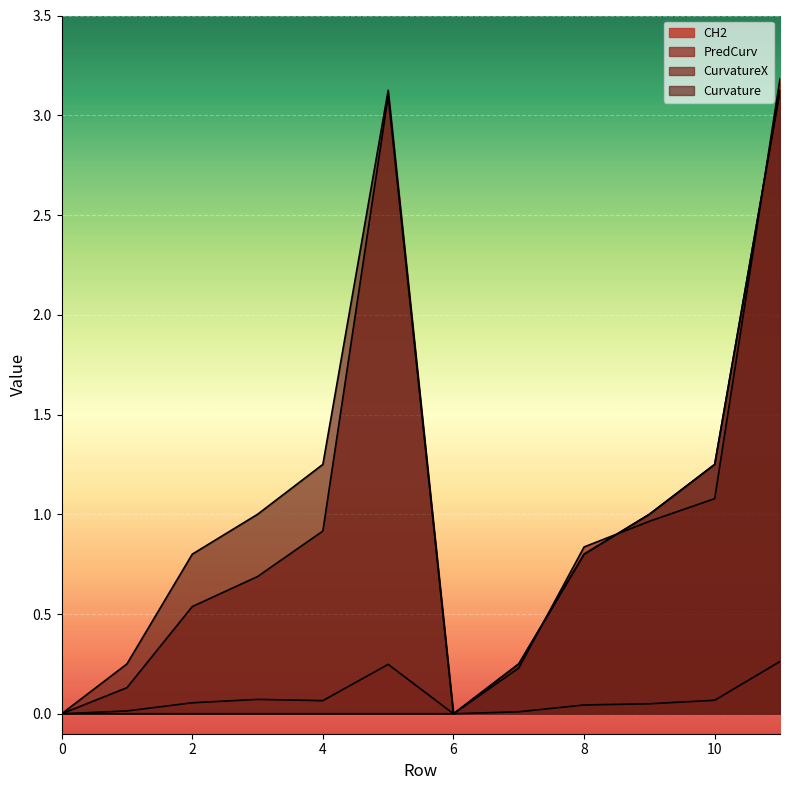

After their last crossing, which series has the higher values: CurvatureX or PredCurv?

PredCurv